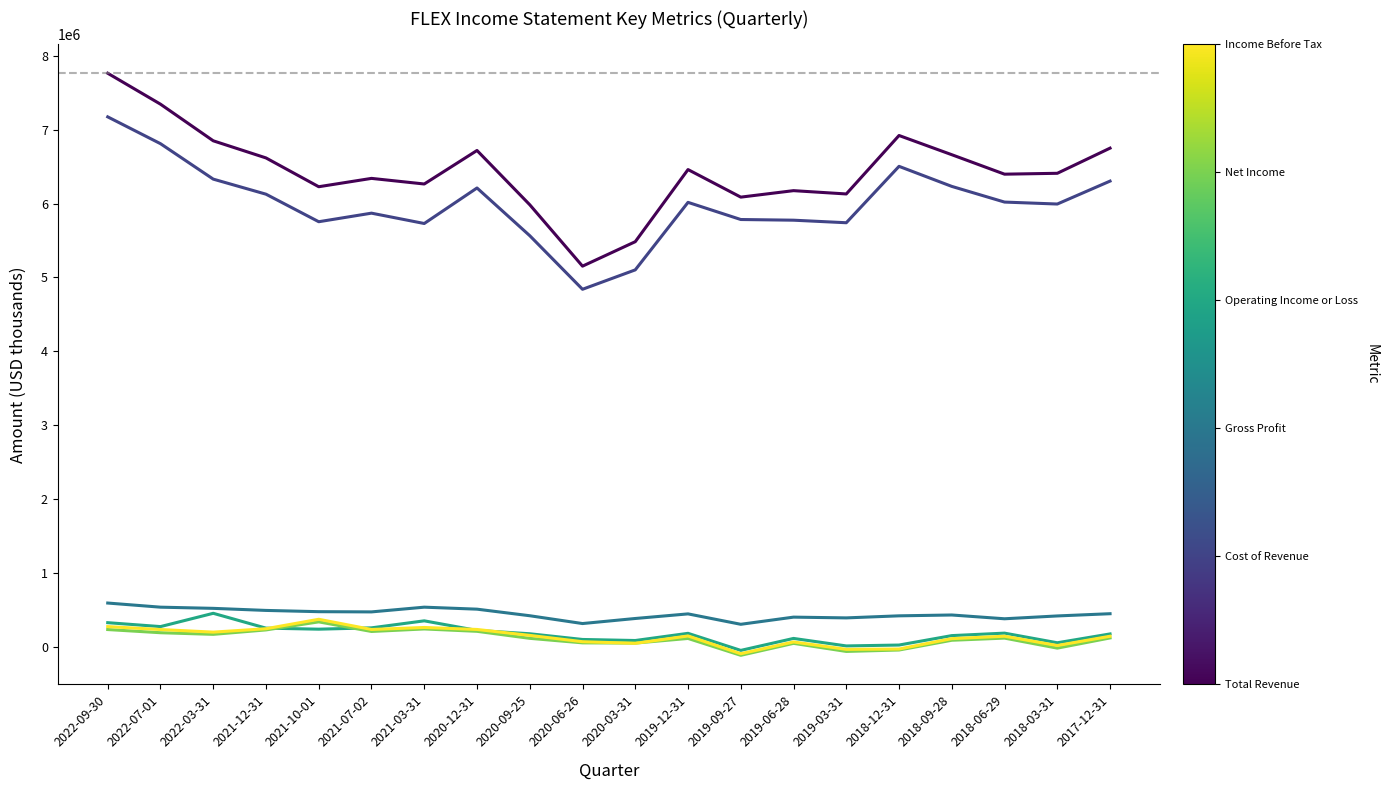

What is the greatest value displayed?

7766000